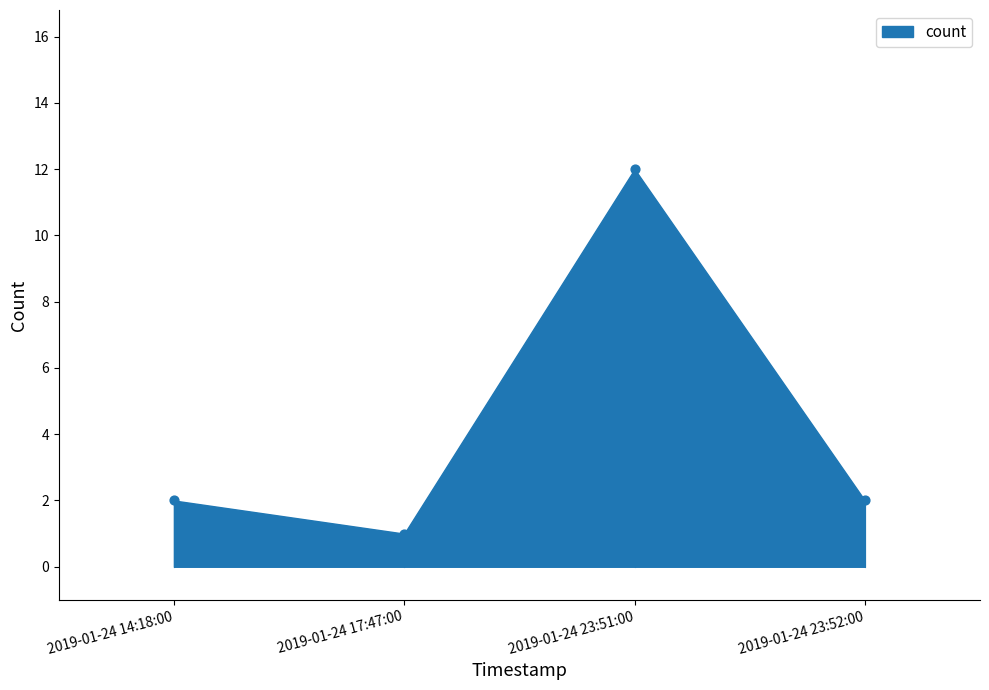

What is the average Y value?

4